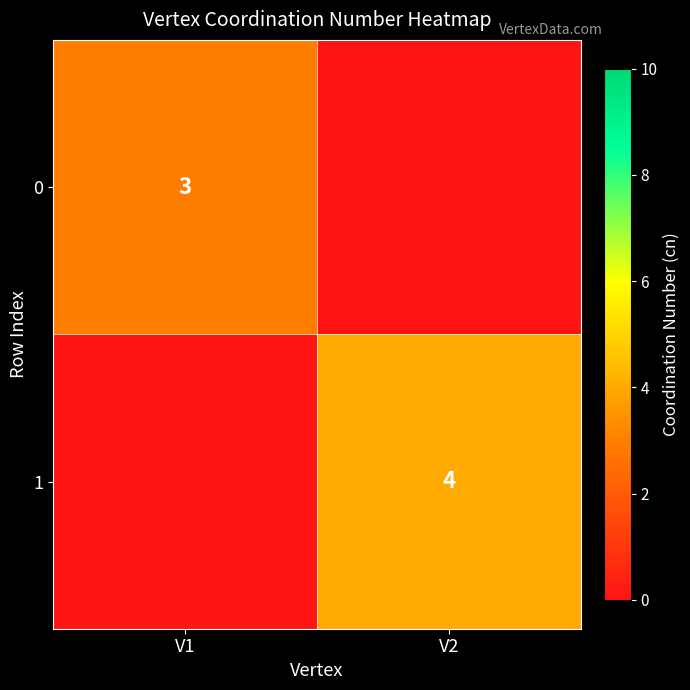

The value of 0 at V1 is 4. True or false?

False